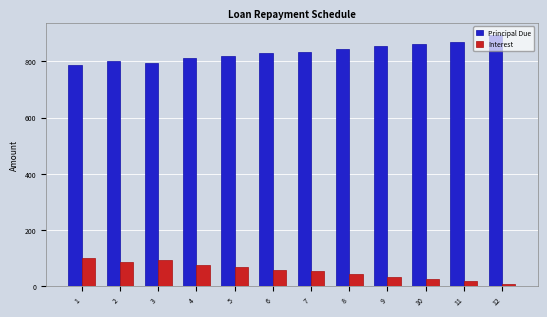

What is the difference between the highest and lowest values at 3?

699.9